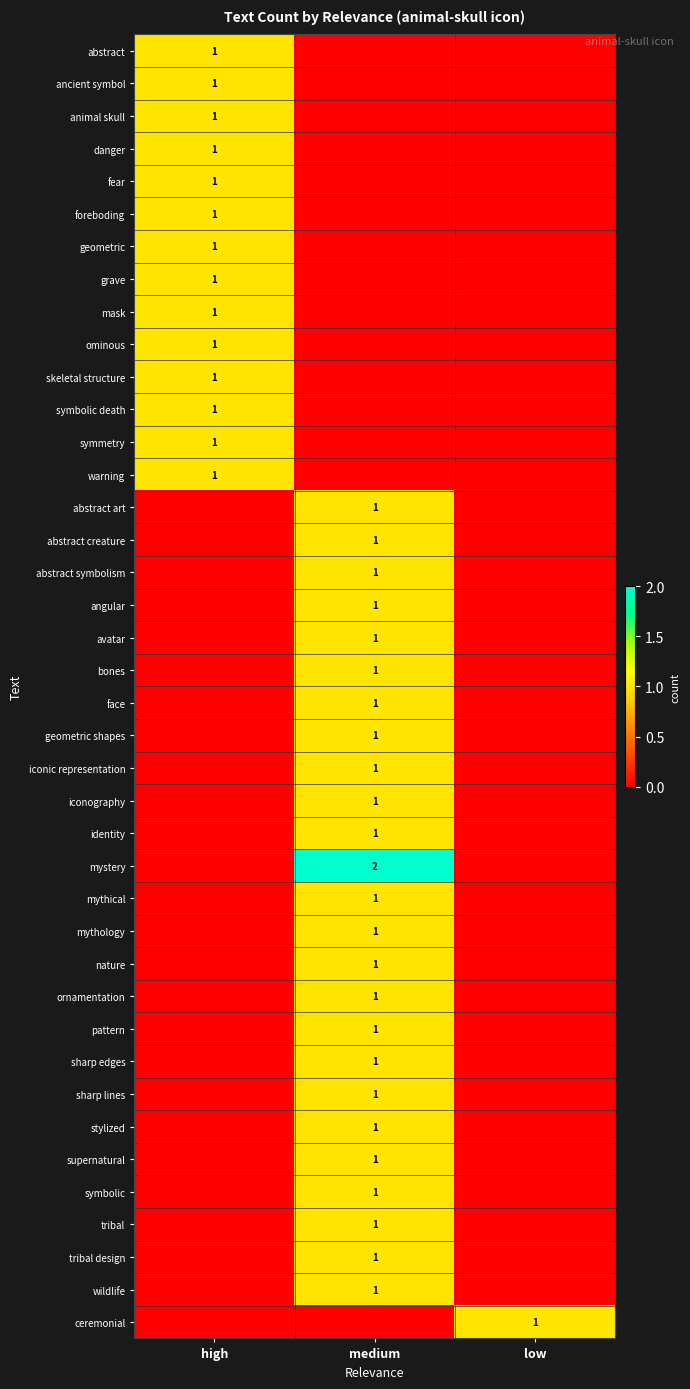

True or false: ceremonial has a value of 1 at low.

True